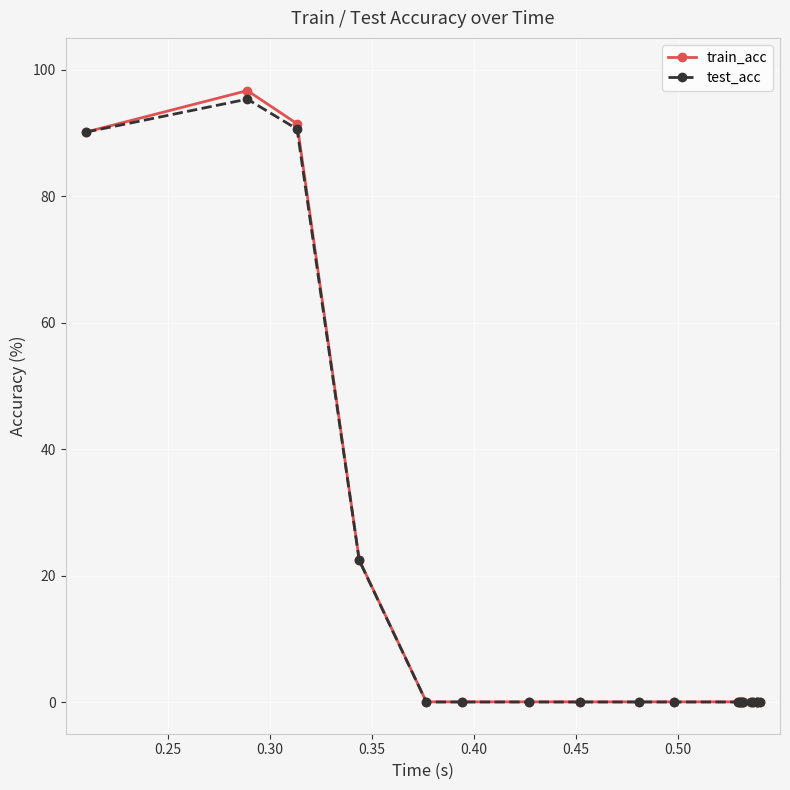

Reading left to right, extract all data points from this chart.

train_acc: 90.1	96.7	91.4	22.5	0.0	0.0	0.0	0.0	0.0	0.0	0.0	0.0	0.0	0.0	0.0	0.0	0.0	0.0	0.0	0.0
test_acc: 90.1	95.3	90.6	22.4	0.0	0.0	0.0	0.0	0.0	0.0	0.0	0.0	0.0	0.0	0.0	0.0	0.0	0.0	0.0	0.0